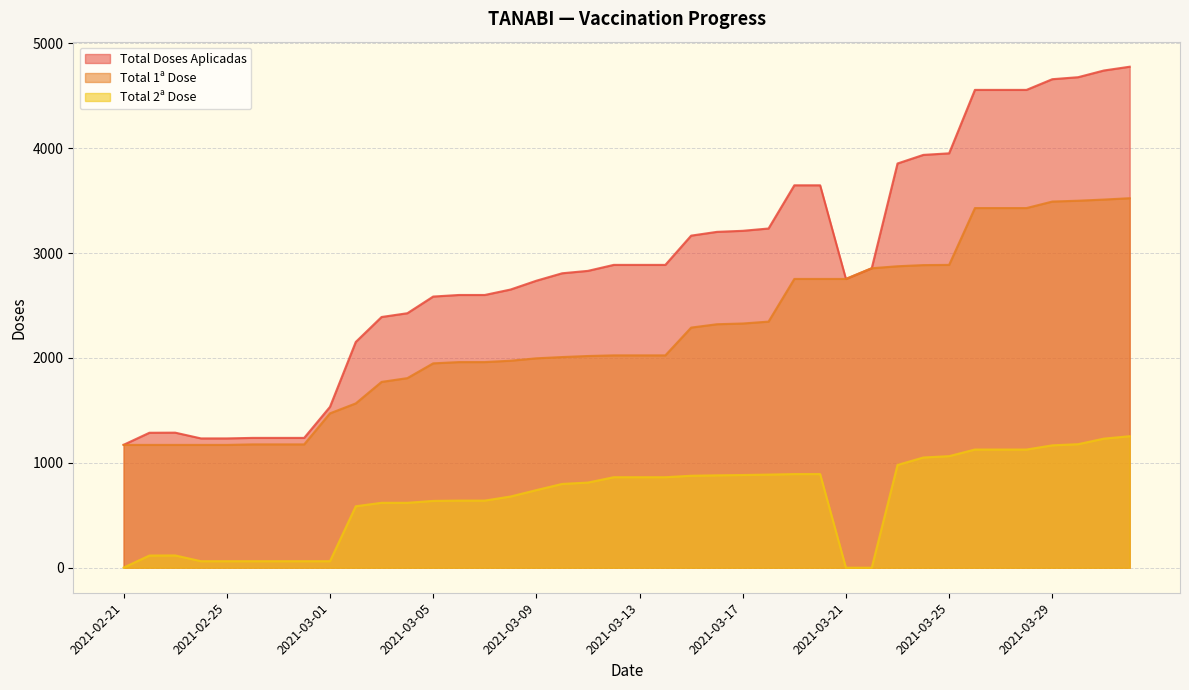

At which label does Total 1ª Dose reach its peak?

2021-04-01